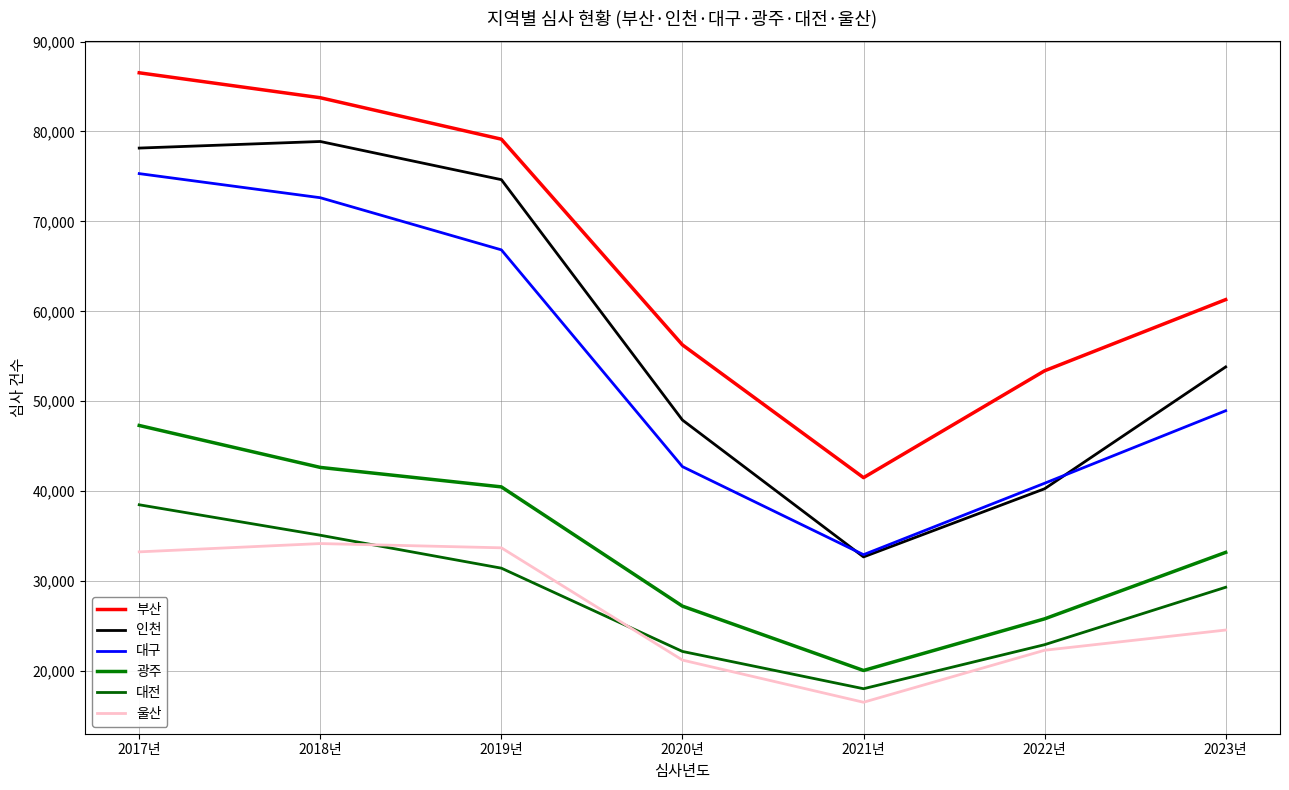

Reading left to right, what are all the values shown in this chart?

부산: 2017년=86526	2018년=83752	2019년=79142	2020년=56264	2021년=41499	2022년=53384	2023년=61301
인천: 2017년=78154	2018년=78886	2019년=74640	2020년=47904	2021년=32682	2022년=40263	2023년=53814
대구: 2017년=75313	2018년=72632	2019년=66833	2020년=42724	2021년=32932	2022년=40876	2023년=48940
광주: 2017년=47301	2018년=42637	2019년=40472	2020년=27208	2021년=20052	2022년=25795	2023년=33188
대전: 2017년=38482	2018년=35094	2019년=31431	2020년=22169	2021년=18024	2022년=22921	2023년=29307
울산: 2017년=33245	2018년=34168	2019년=33695	2020년=21208	2021년=16519	2022년=22302	2023년=24550